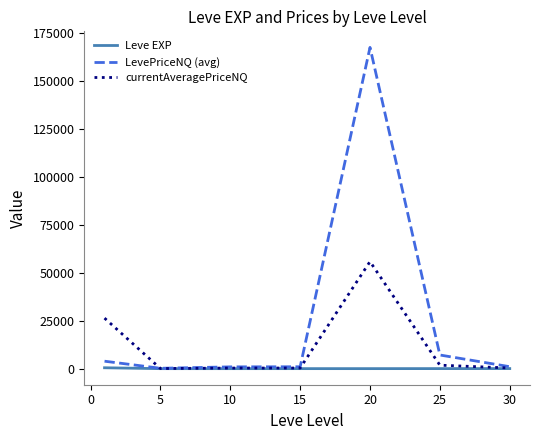

Which series has the largest total across all categories?

LevePriceNQ (avg)